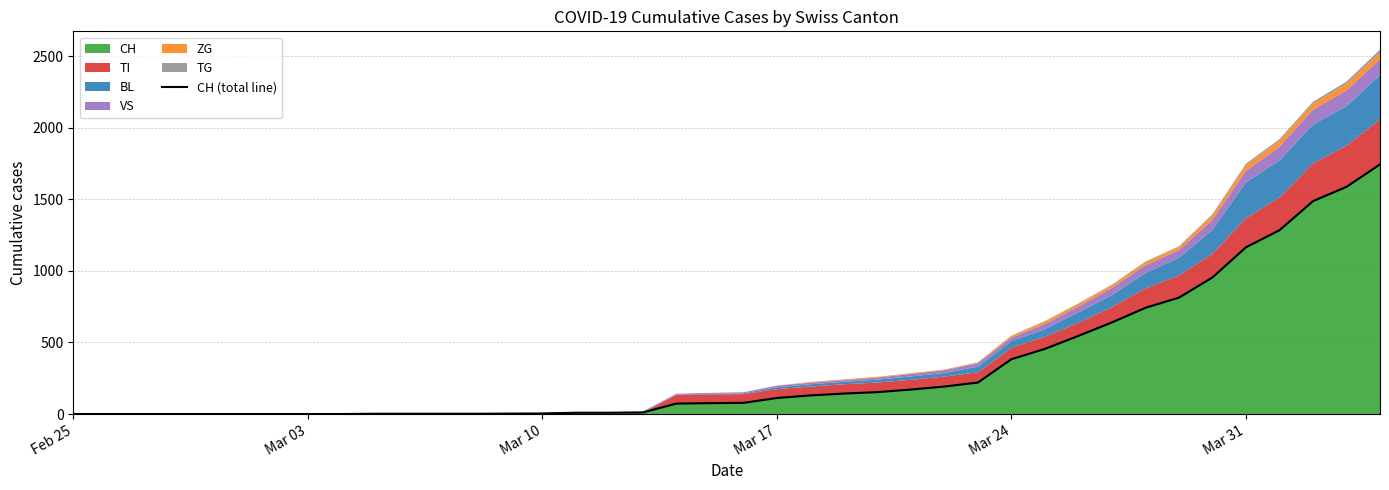

How many data points does each series have?

40